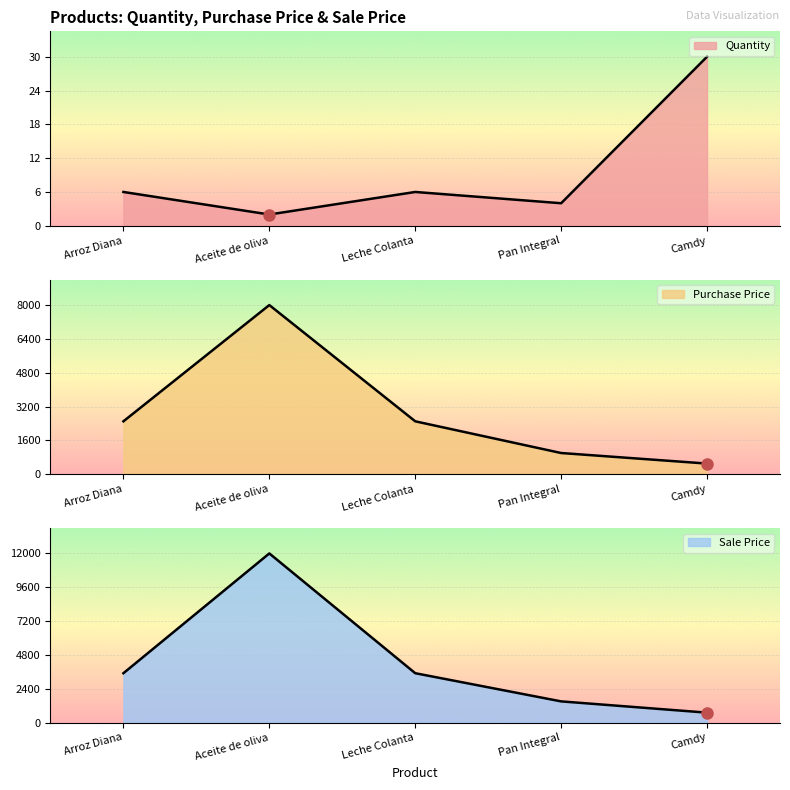

At which category does quantity reach its first local peak?

Leche Colanta